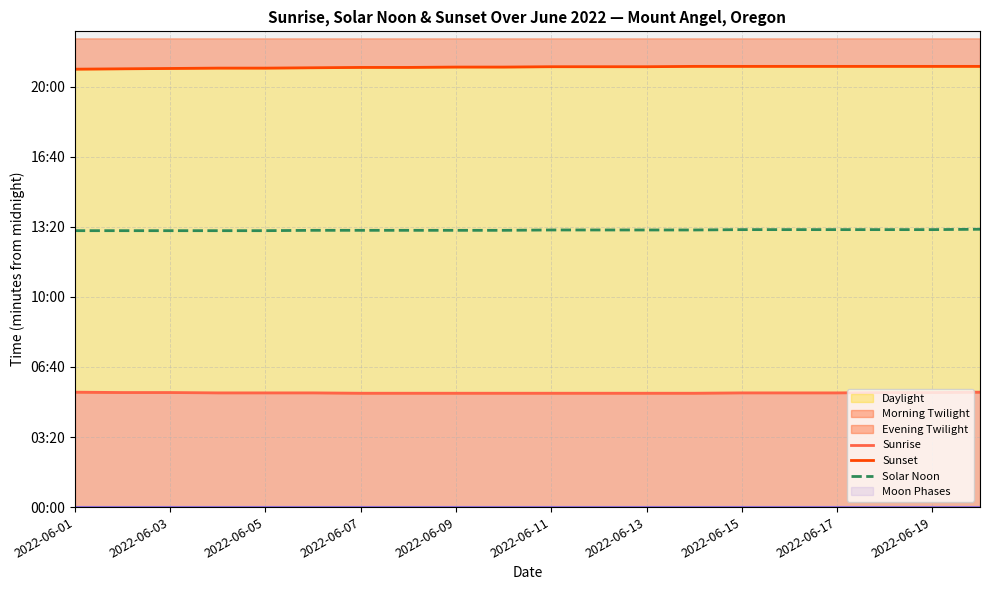

What is the sum of the Solar Noon values at 2022-06-09 and 17?

1581